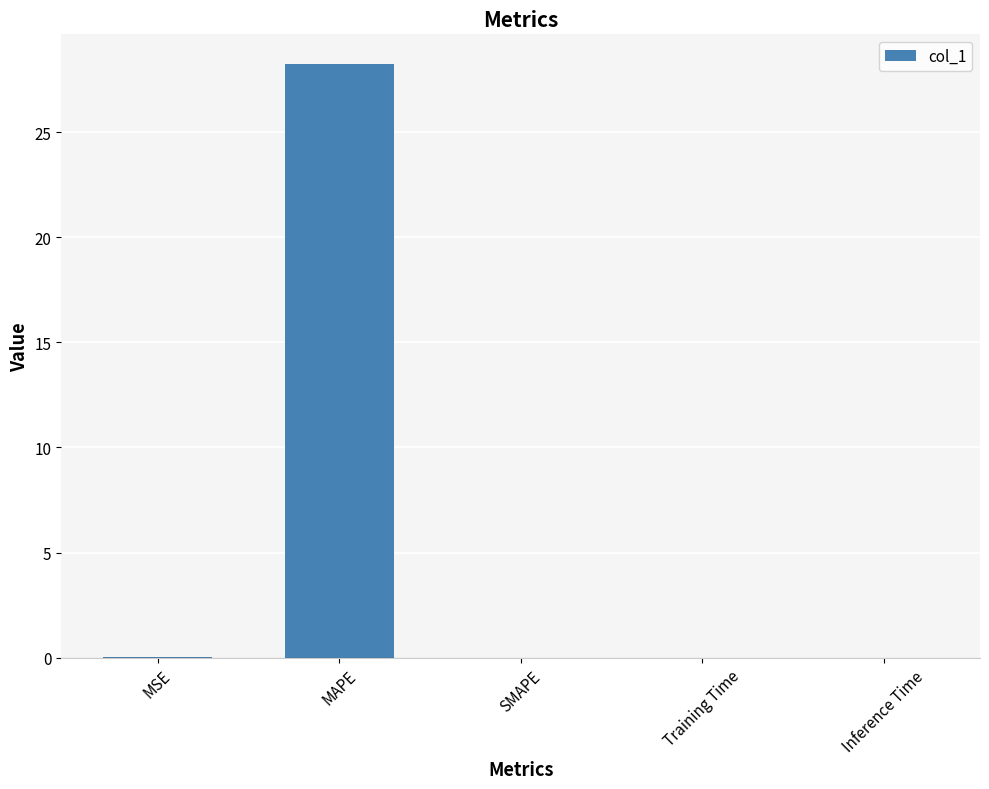

Are the bars horizontal?

No